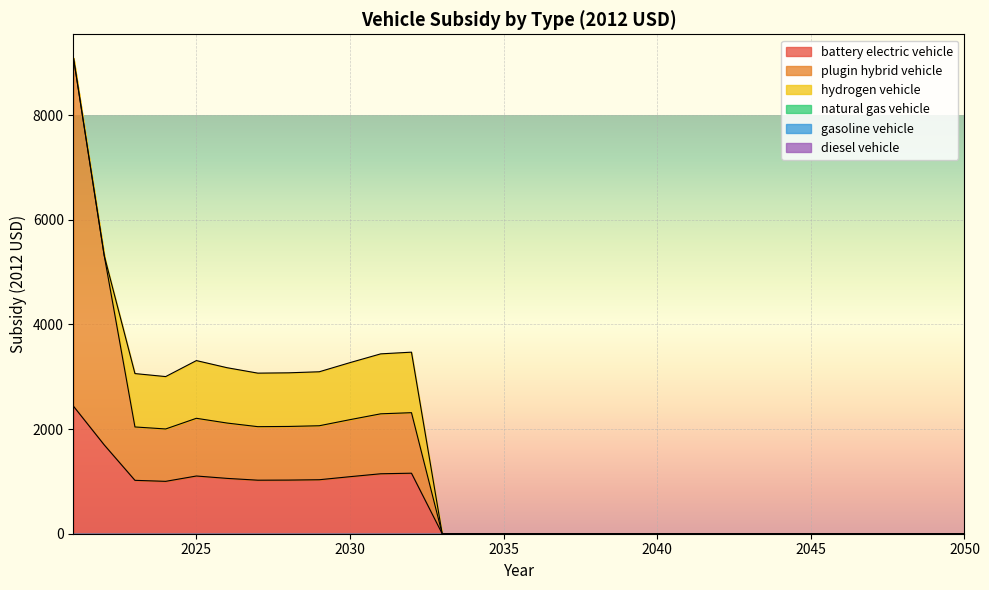

Reading left to right, what are all the values shown in this chart?

battery electric vehicle: 2021=2435.9	2022=1697.1	2023=1020.0	2024=1000.9	2025=1102.8	2026=1057.3	2027=1022.8	2028=1024.8	2029=1031.5	2030=1089.8	2031=1145.6	2032=1156.4	2033=0.0	2034=0.0	2035=0.0	2036=0.0	2037=0.0	2038=0.0	2039=0.0	2040=0.0	2041=0.0	2042=0.0	2043=0.0	2044=0.0	2045=0.0	2046=0.0	2047=0.0	2048=0.0	2049=0.0	2050=0.0
plugin hybrid vehicle: 2021=6652.7	2022=3617.1	2023=1020.0	2024=1000.9	2025=1102.8	2026=1057.3	2027=1022.8	2028=1024.8	2029=1031.5	2030=1089.8	2031=1145.6	2032=1156.4	2033=0.0	2034=0.0	2035=0.0	2036=0.0	2037=0.0	2038=0.0	2039=0.0	2040=0.0	2041=0.0	2042=0.0	2043=0.0	2044=0.0	2045=0.0	2046=0.0	2047=0.0	2048=0.0	2049=0.0	2050=0.0
hydrogen vehicle: 2021=0.0	2022=0.0	2023=1020.0	2024=1000.9	2025=1102.8	2026=1057.3	2027=1022.8	2028=1024.8	2029=1031.5	2030=1089.8	2031=1145.6	2032=1156.4	2033=0.0	2034=0.0	2035=0.0	2036=0.0	2037=0.0	2038=0.0	2039=0.0	2040=0.0	2041=0.0	2042=0.0	2043=0.0	2044=0.0	2045=0.0	2046=0.0	2047=0.0	2048=0.0	2049=0.0	2050=0.0
natural gas vehicle: 2021=0.0	2022=0.0	2023=0.0	2024=0.0	2025=0.0	2026=0.0	2027=0.0	2028=0.0	2029=0.0	2030=0.0	2031=0.0	2032=0.0	2033=0.0	2034=0.0	2035=0.0	2036=0.0	2037=0.0	2038=0.0	2039=0.0	2040=0.0	2041=0.0	2042=0.0	2043=0.0	2044=0.0	2045=0.0	2046=0.0	2047=0.0	2048=0.0	2049=0.0	2050=0.0
gasoline vehicle: 2021=0.0	2022=0.0	2023=0.0	2024=0.0	2025=0.0	2026=0.0	2027=0.0	2028=0.0	2029=0.0	2030=0.0	2031=0.0	2032=0.0	2033=0.0	2034=0.0	2035=0.0	2036=0.0	2037=0.0	2038=0.0	2039=0.0	2040=0.0	2041=0.0	2042=0.0	2043=0.0	2044=0.0	2045=0.0	2046=0.0	2047=0.0	2048=0.0	2049=0.0	2050=0.0
diesel vehicle: 2021=0.0	2022=0.0	2023=0.0	2024=0.0	2025=0.0	2026=0.0	2027=0.0	2028=0.0	2029=0.0	2030=0.0	2031=0.0	2032=0.0	2033=0.0	2034=0.0	2035=0.0	2036=0.0	2037=0.0	2038=0.0	2039=0.0	2040=0.0	2041=0.0	2042=0.0	2043=0.0	2044=0.0	2045=0.0	2046=0.0	2047=0.0	2048=0.0	2049=0.0	2050=0.0